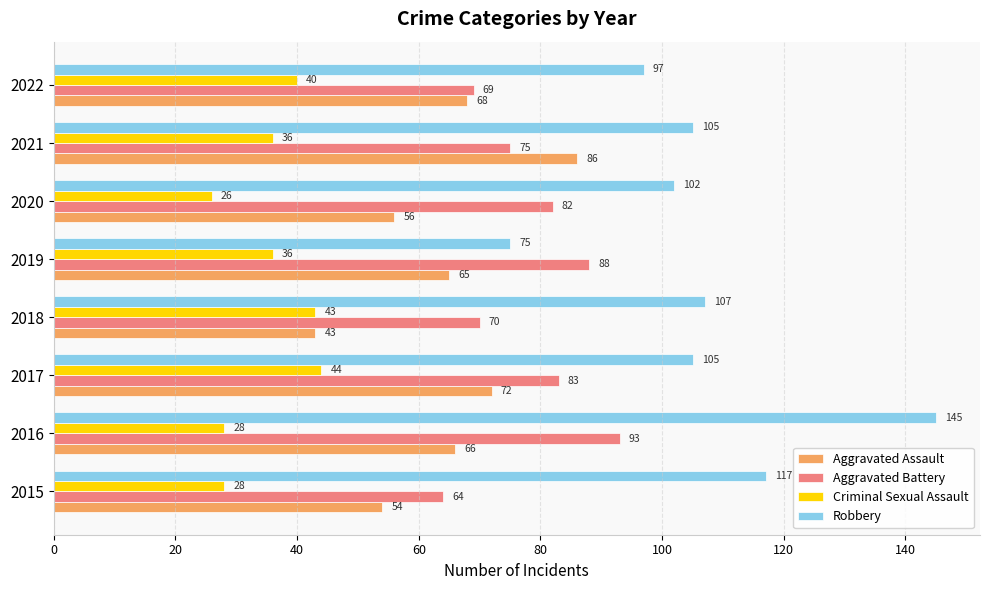

At which label is Aggravated Battery closest to 78?

2021